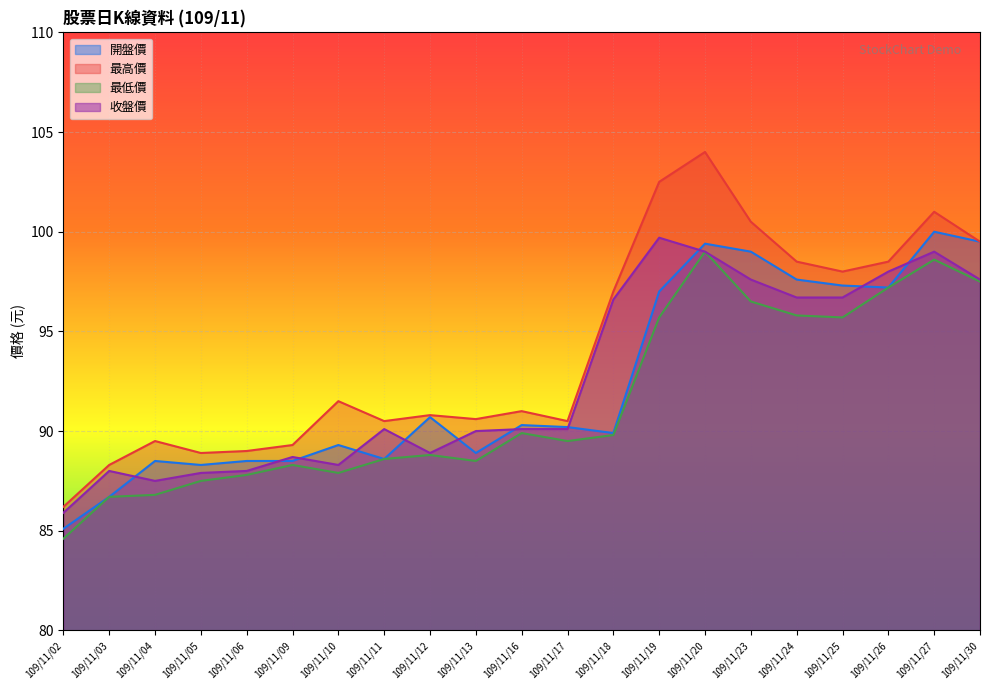

The 最高價 series shows 101.0 at 109/11/27. True or false?

True